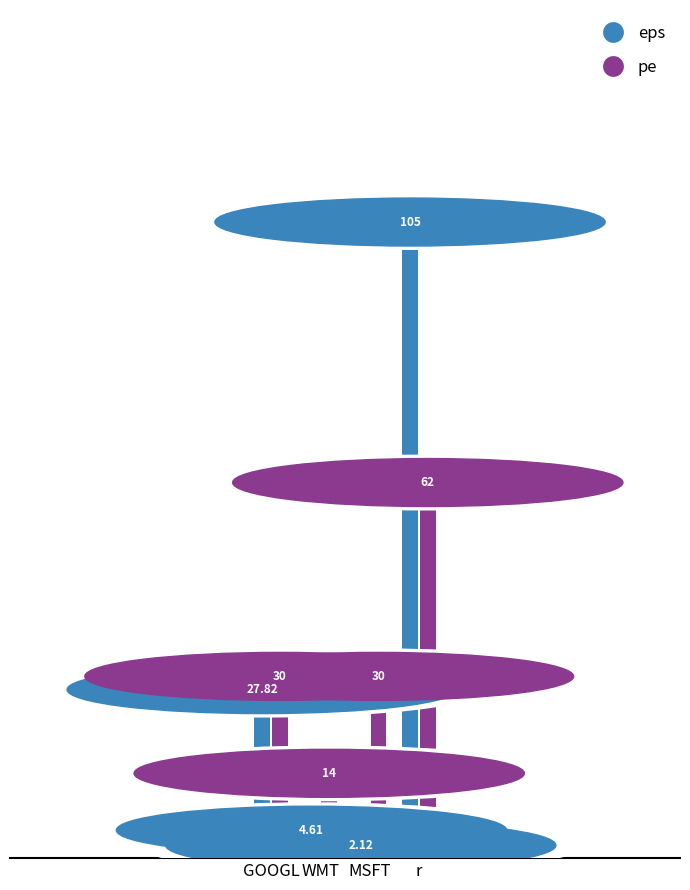

Rank the series by their maximum value, from highest to lowest.

eps, pe